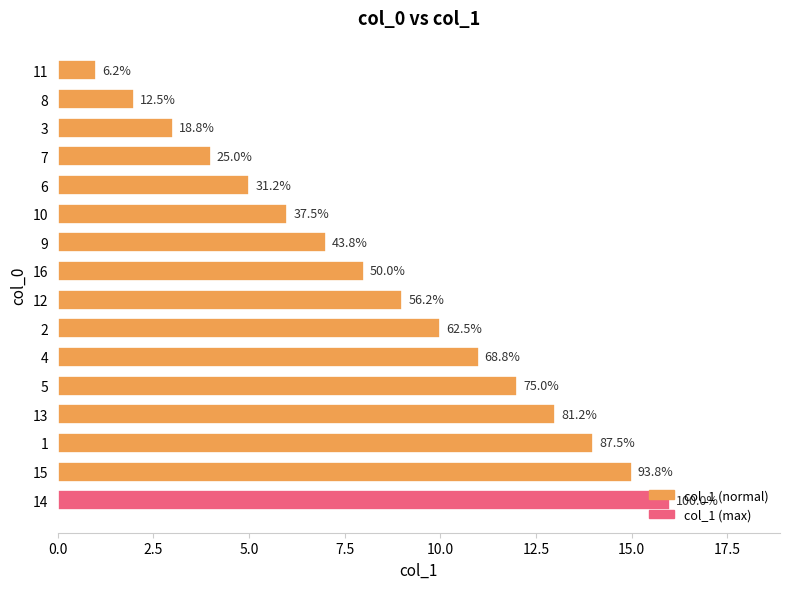

What is the sum of all values?

136